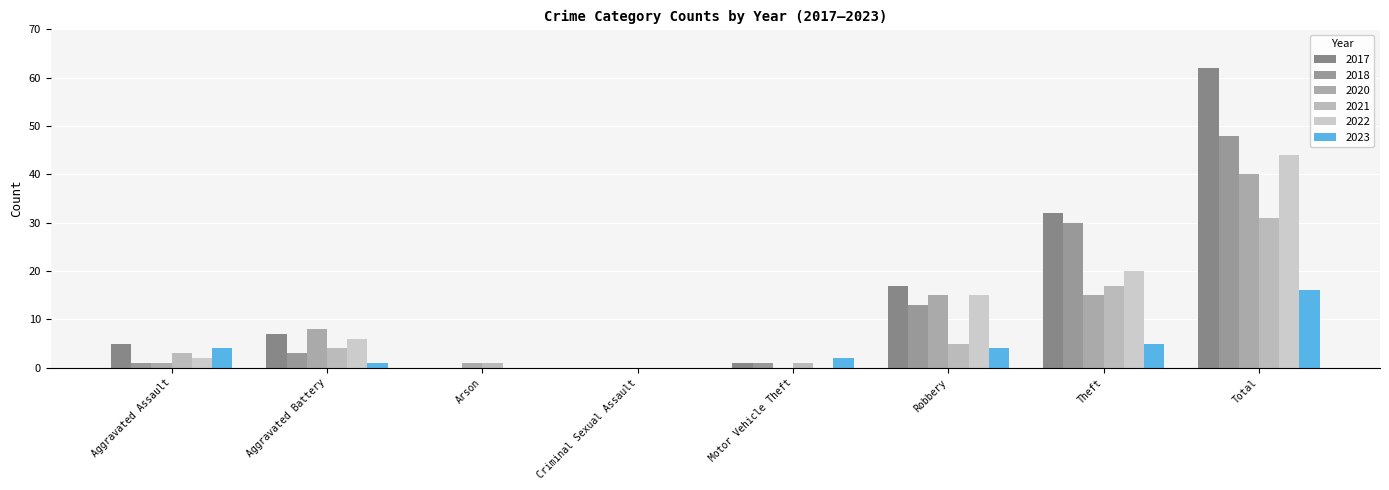

What is the spread (max minus min) of values at Robbery?

13